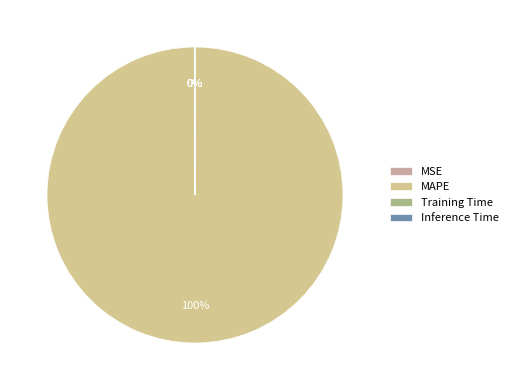

Rank the categories by value from highest to lowest.

MAPE, Training Time, Inference Time, MSE